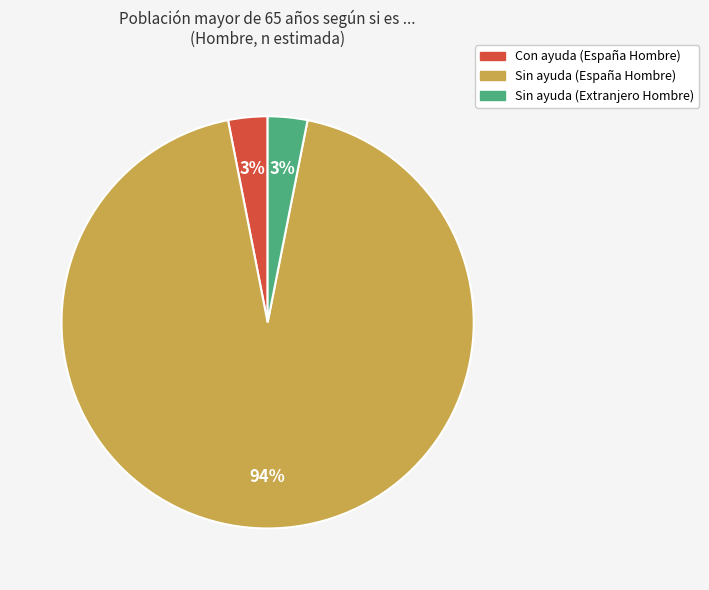

Is there any slice that represents more than half of the pie?

Yes